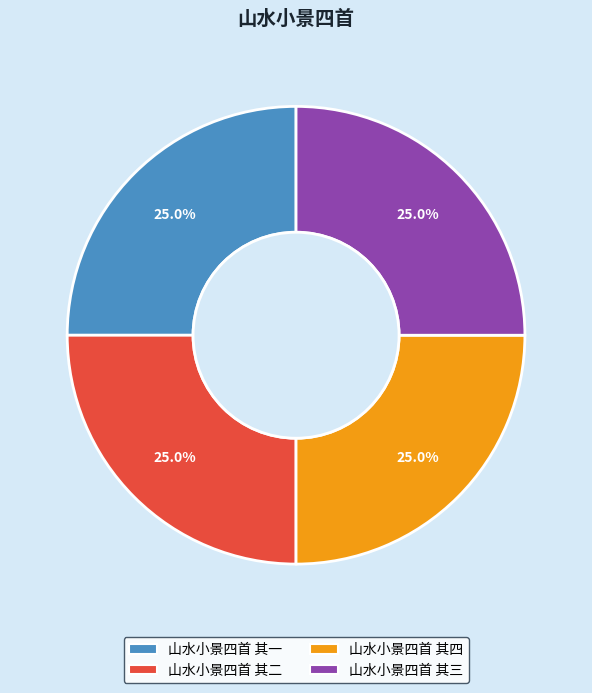

How much of the chart is everything except 山水小景四首 其一?

75.0%